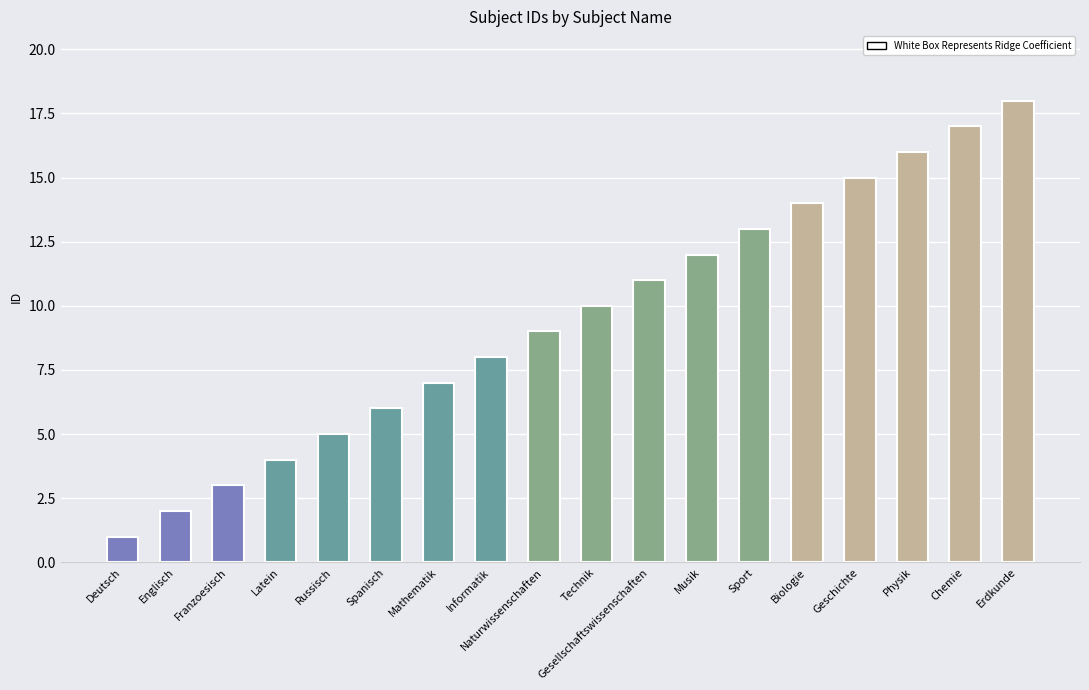

Are the bars grouped side by side (vs. stacked)?

No